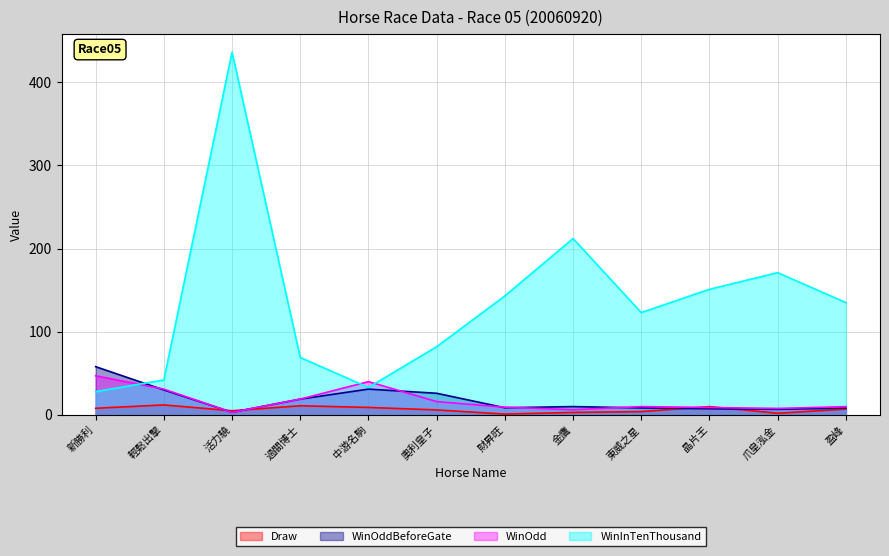

The value of WinInTenThousand at 中游名駒 is 53.6. True or false?

False